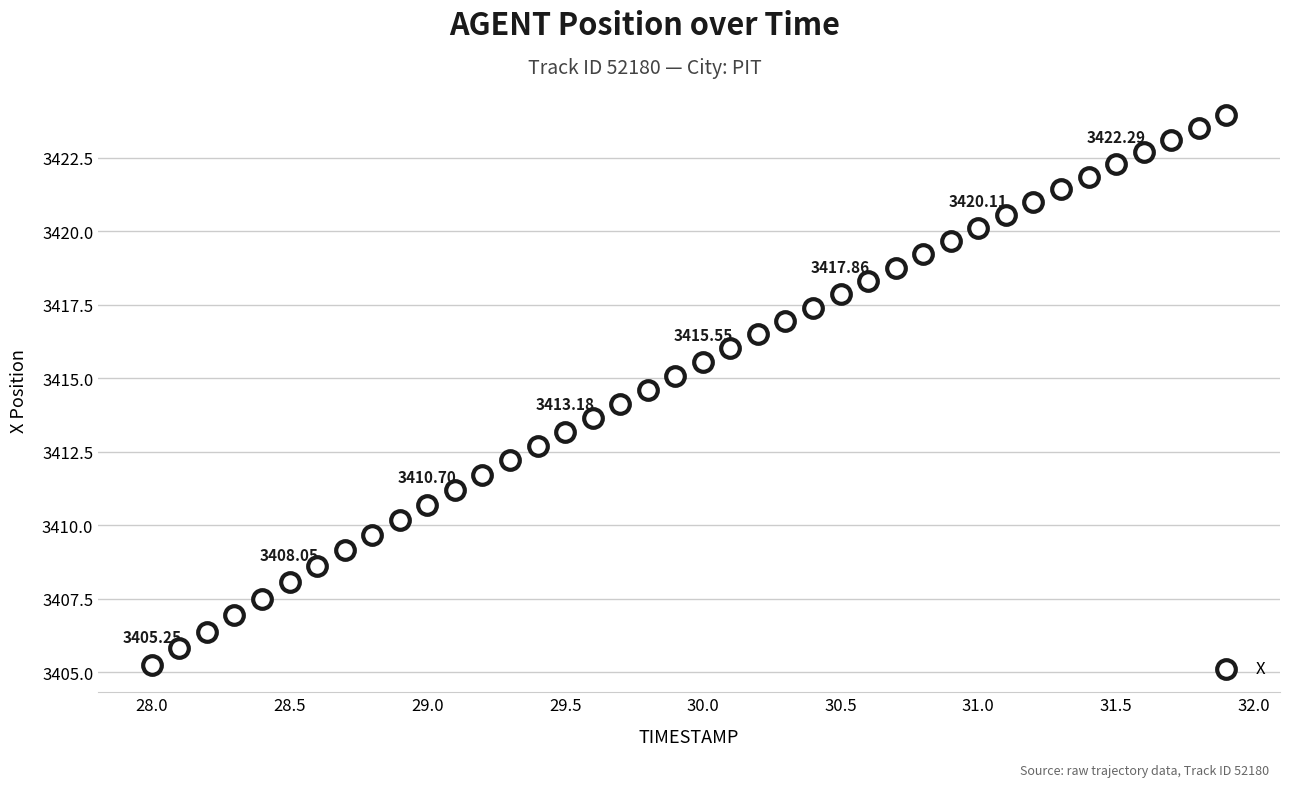

What is the range of Y values (max minus min)?

18.7